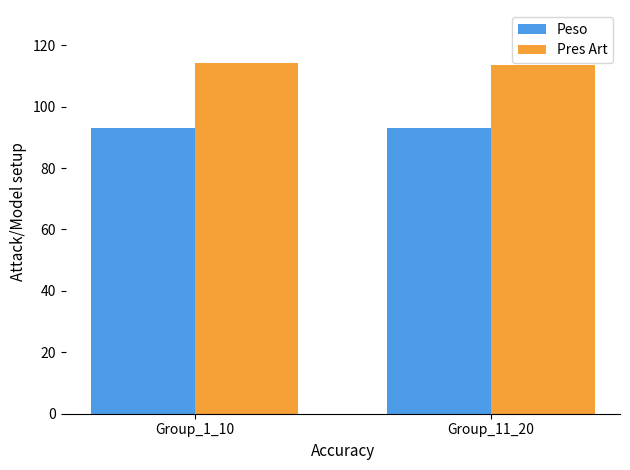

What is the average value of the Peso series?

93.1